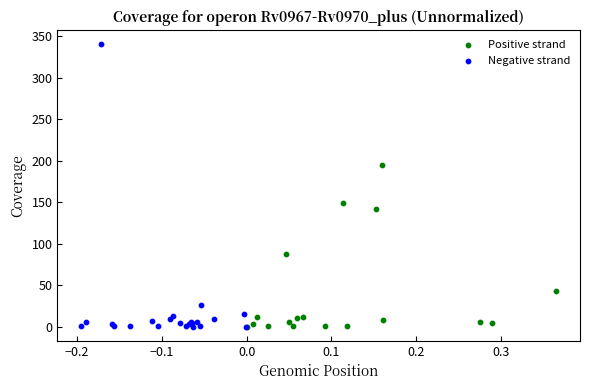

Which series reaches the maximum Y coordinate?

Negative strand